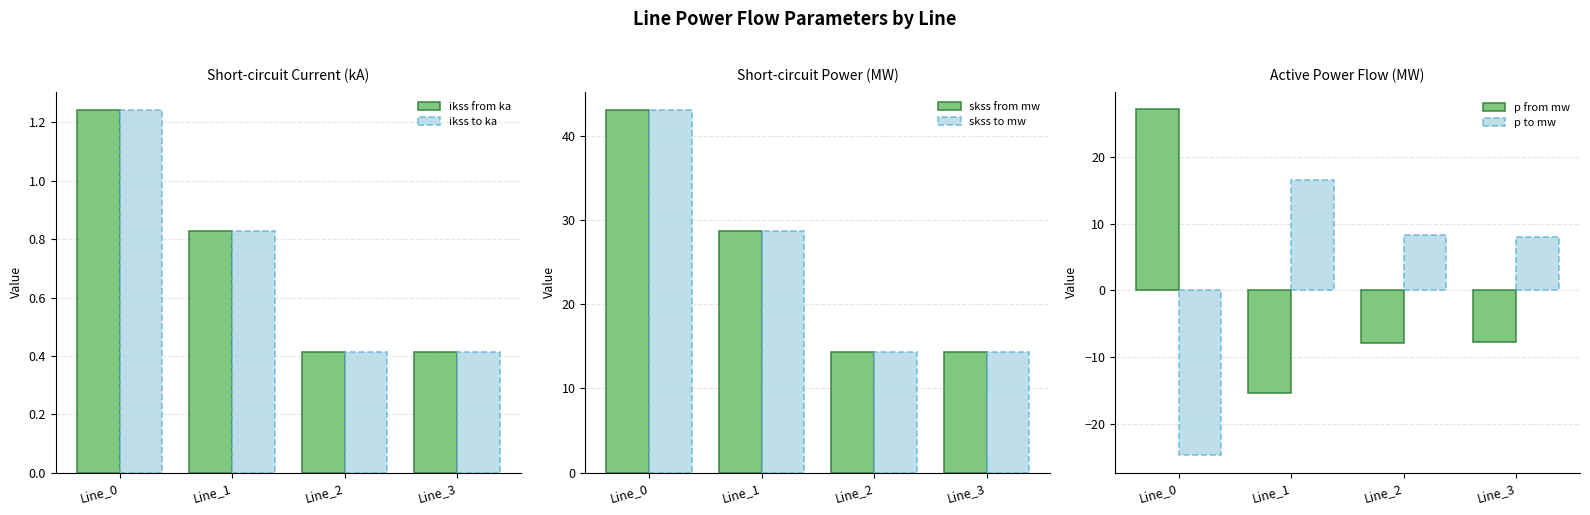

At which category does the chart reach its minimum across all series?

Line_0